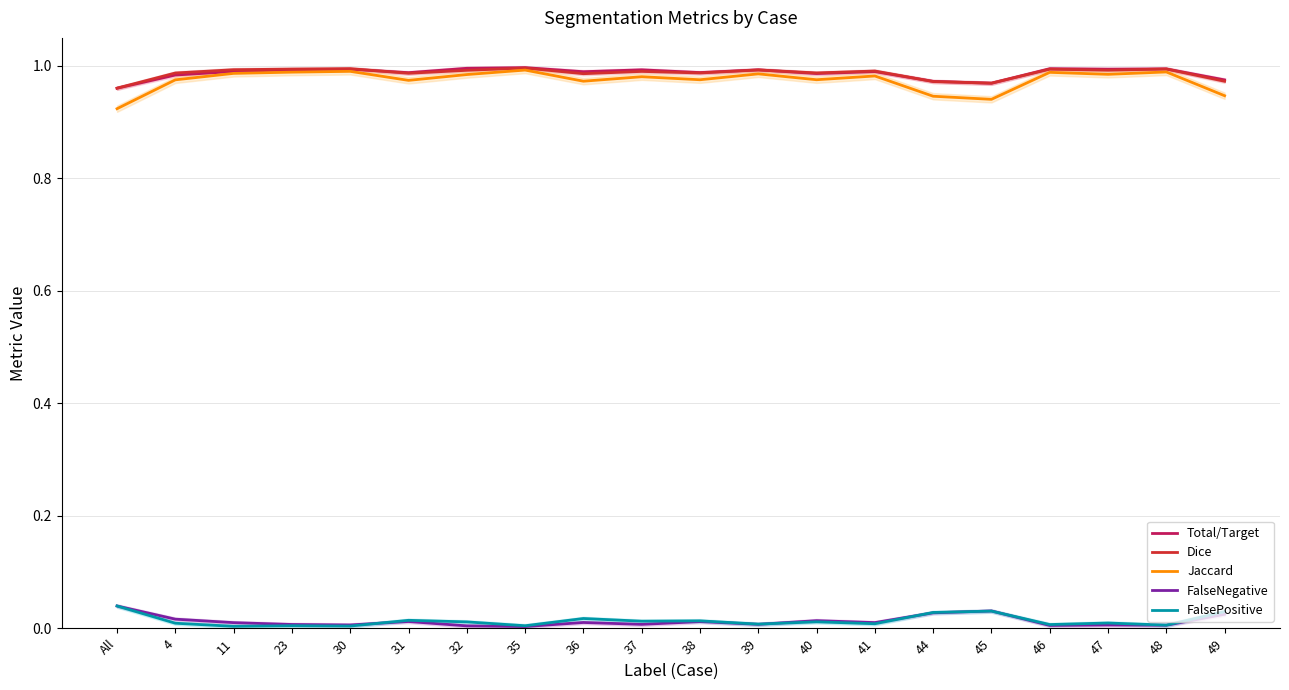

What is the total value across all series at 36?

3.0